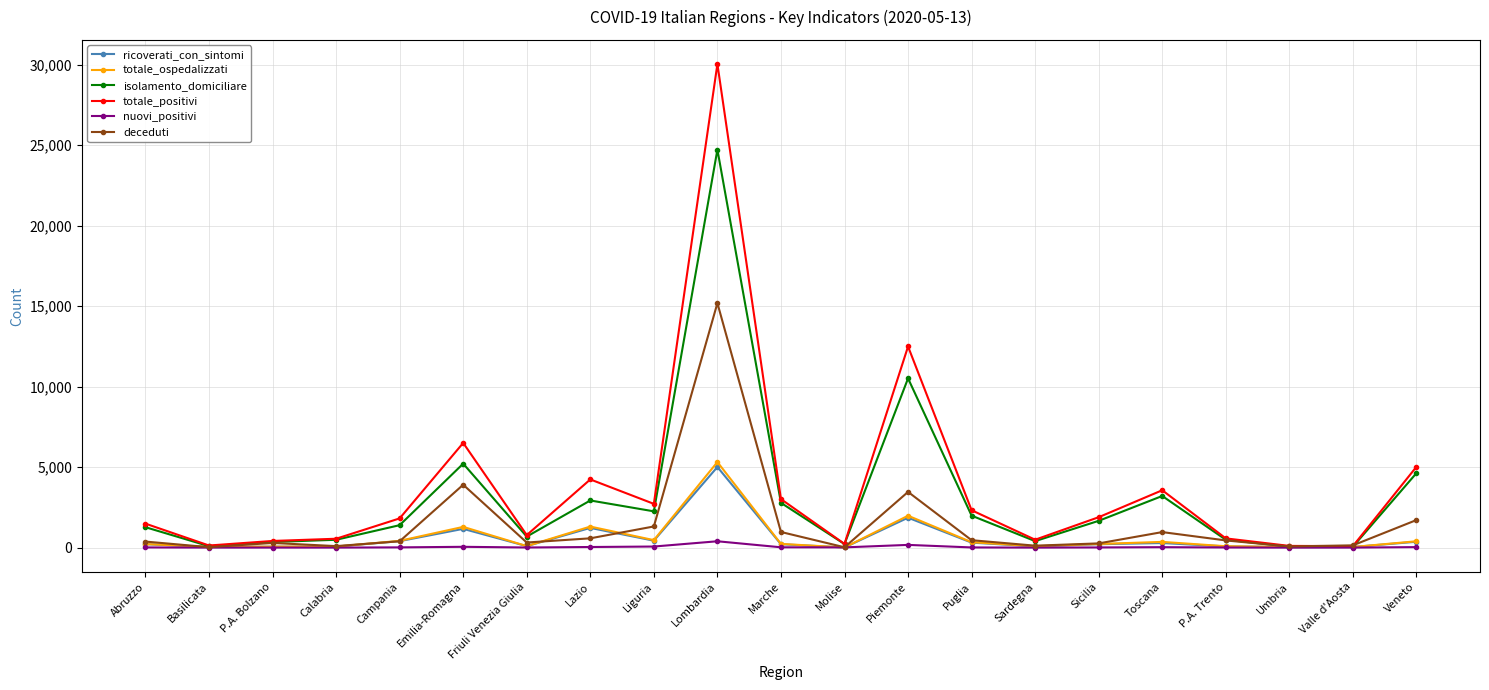

What is the minimum value for totale_positivi?

93